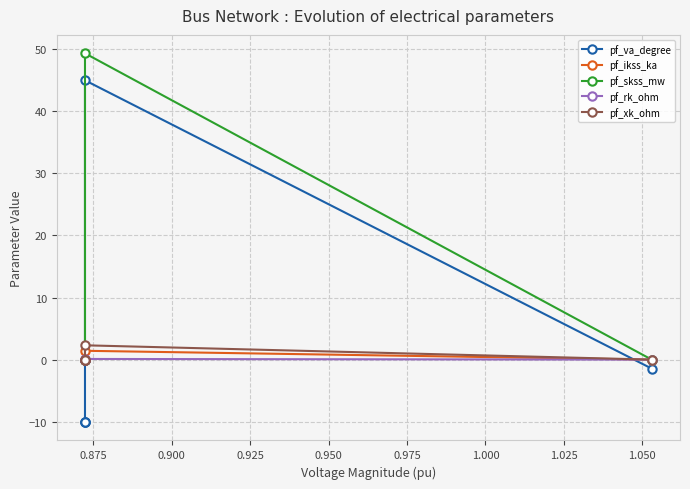

What is the difference between the highest and lowest values at 0.950?

10.1